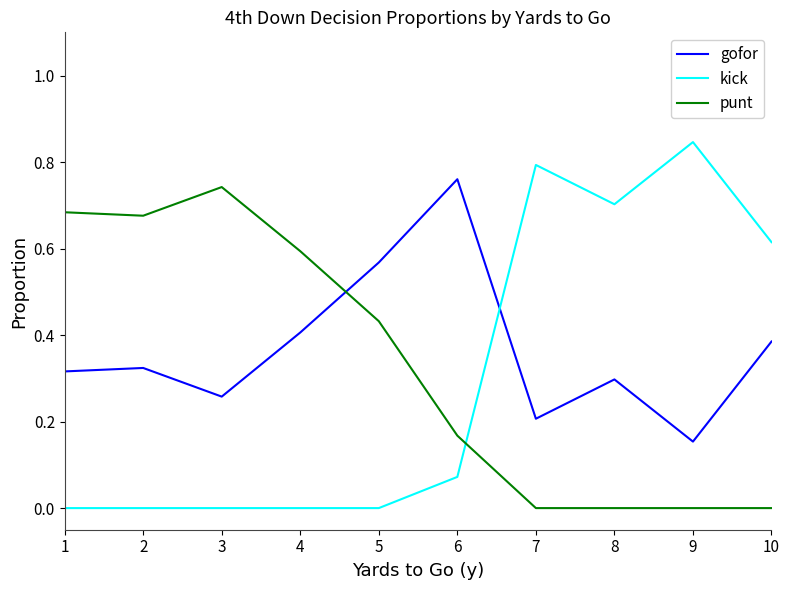

At which label is gofor closest to 0?

9